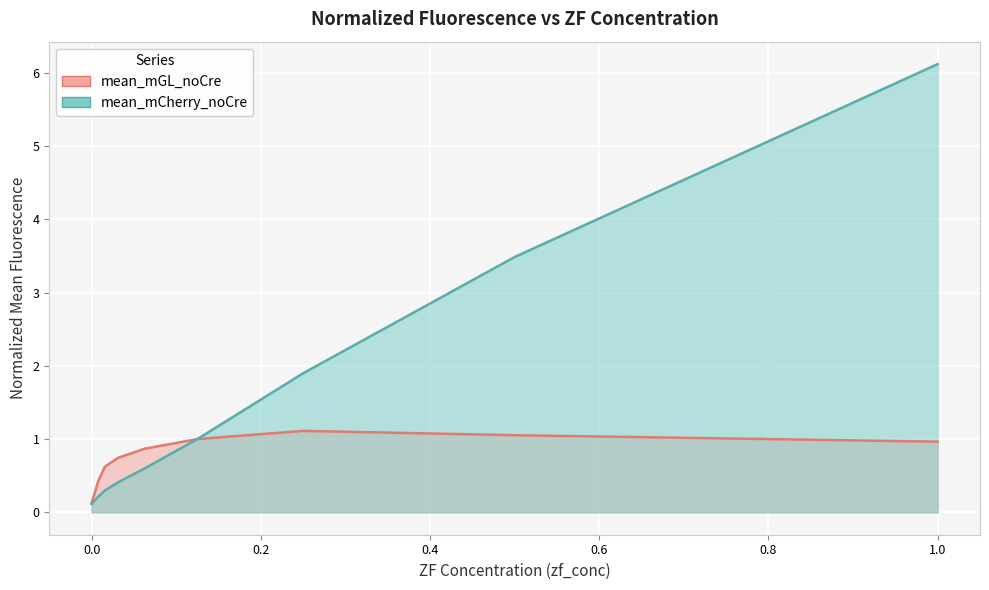

True or false: mean_mCherry_noCre has more than 0 points higher than both neighbors.

False